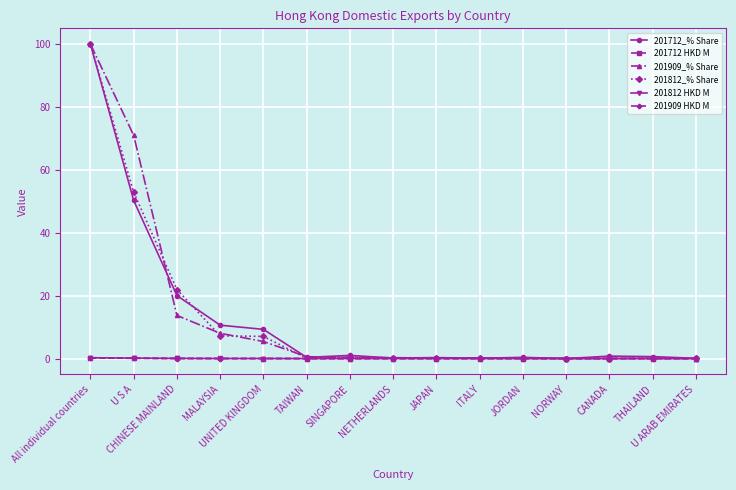

What is the sum of the 201712_% Share values at All individual countries and UNITED KINGDOM?

109.3